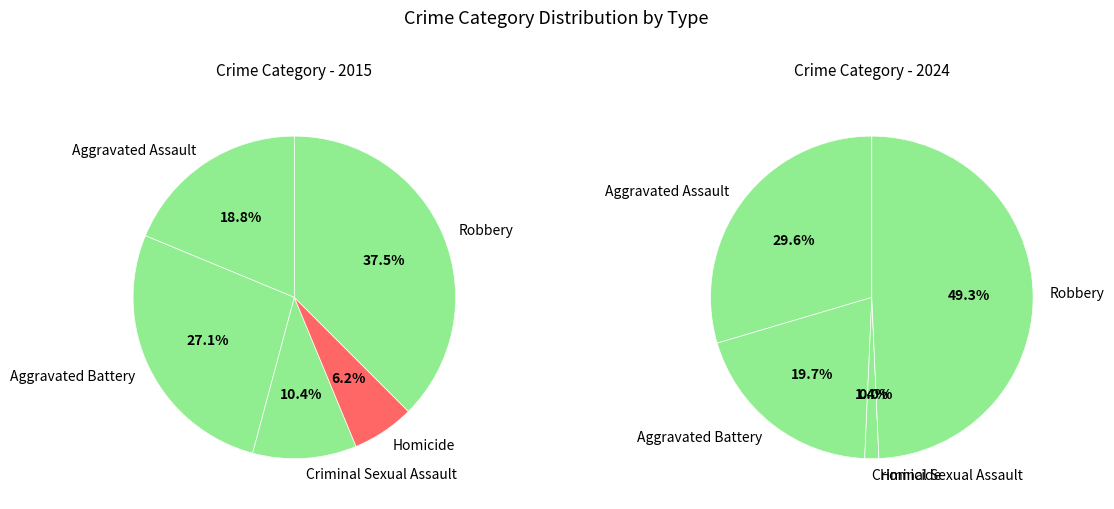

What is the change in value from Aggravated Assault to Homicide?

-6